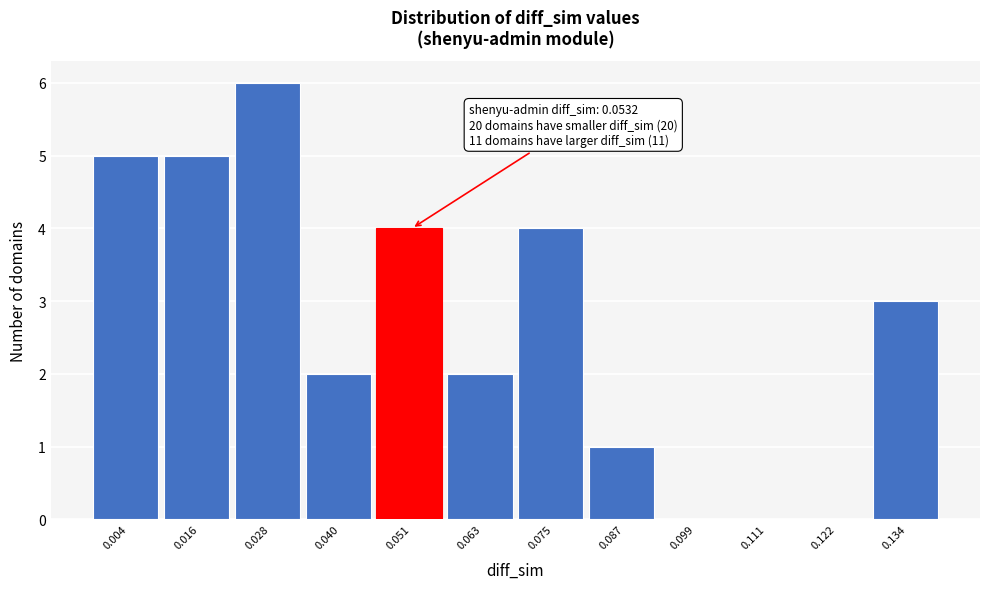

Reading left to right, transcribe all the data shown in this chart.

0.004=5	0.016=5	0.028=6	0.040=2	0.051=4	0.063=2	0.075=4	0.087=1	0.099=0	0.111=0	0.122=0	0.134=3